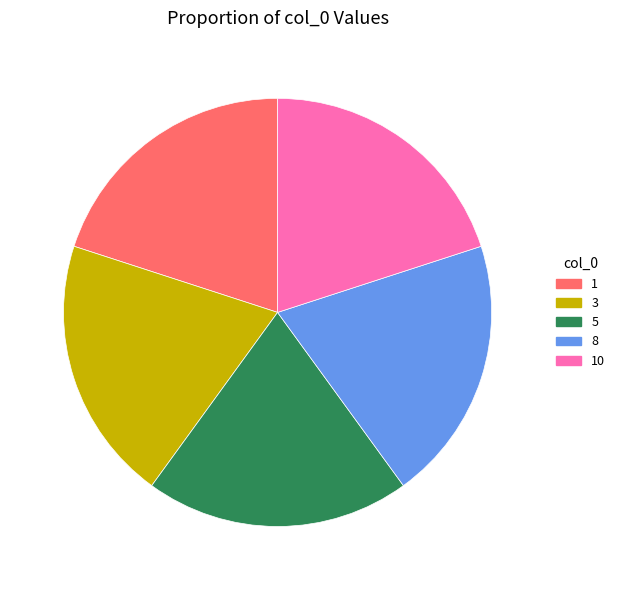

The 10 slice represents 8% of the pie. True or false?

False